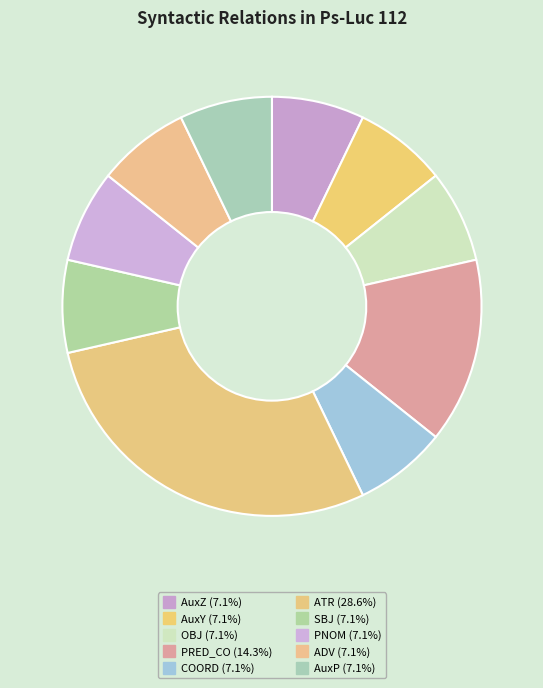

Is it true that AuxY is 18% of the pie?

False